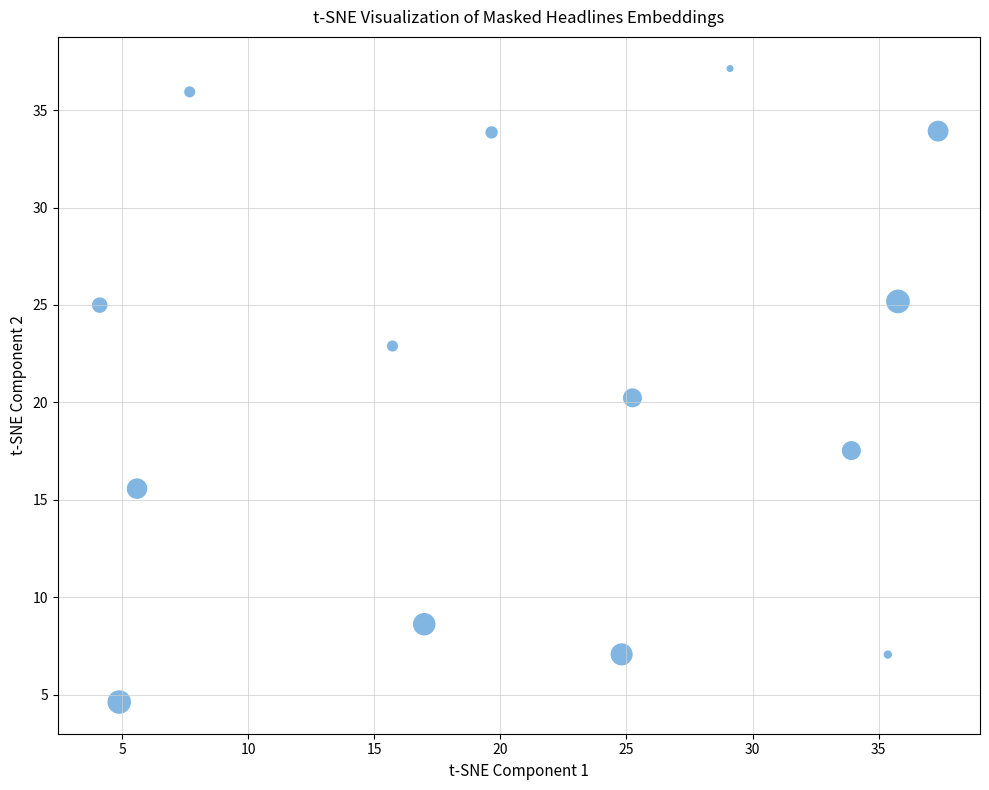

What is the range of Y values (max minus min)?

32.5